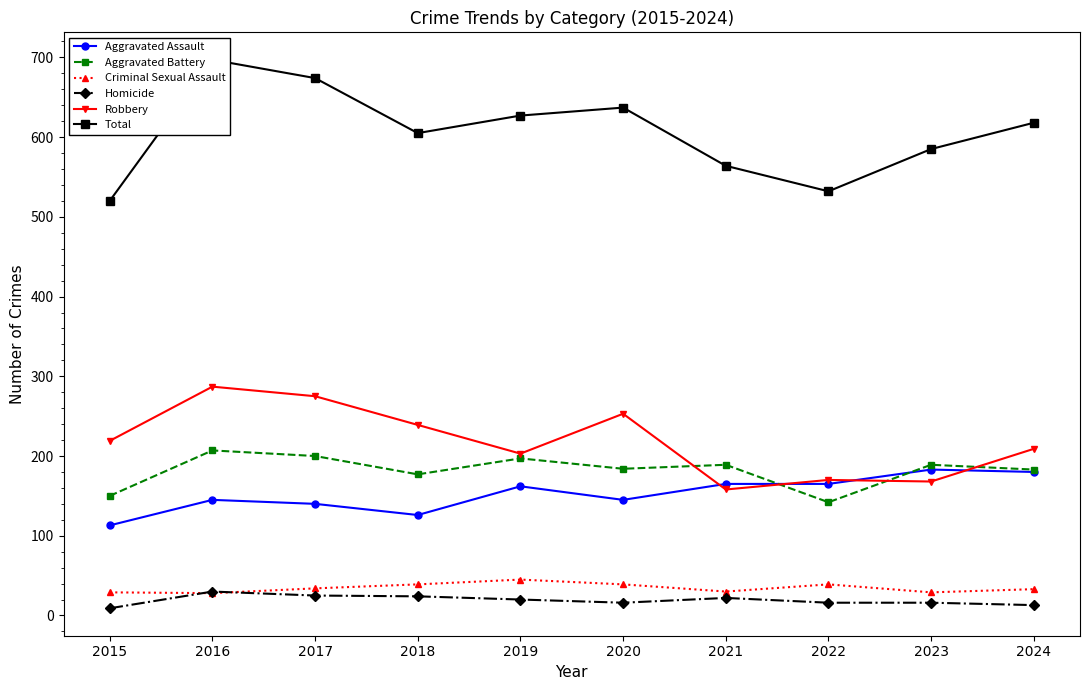

How many categories are shown in the chart?

10